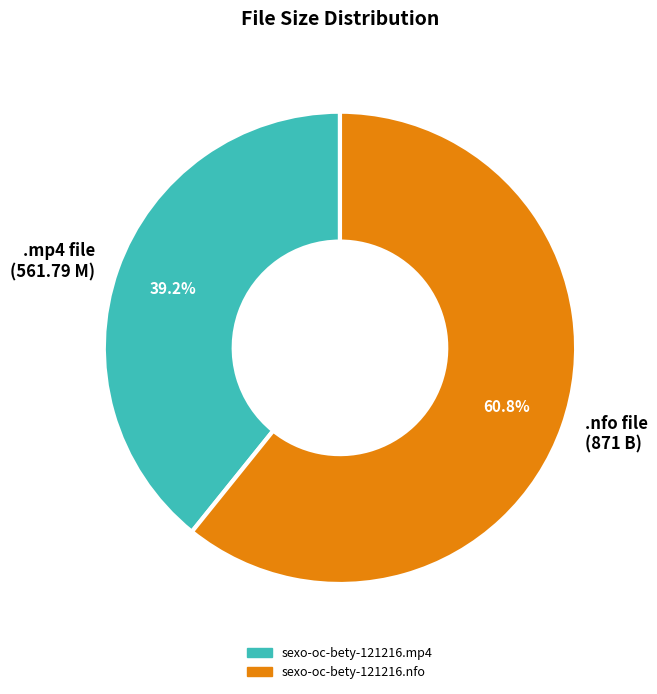

Rank the categories by value from highest to lowest.

.nfo file (871 B), .mp4 file (561.79 M)